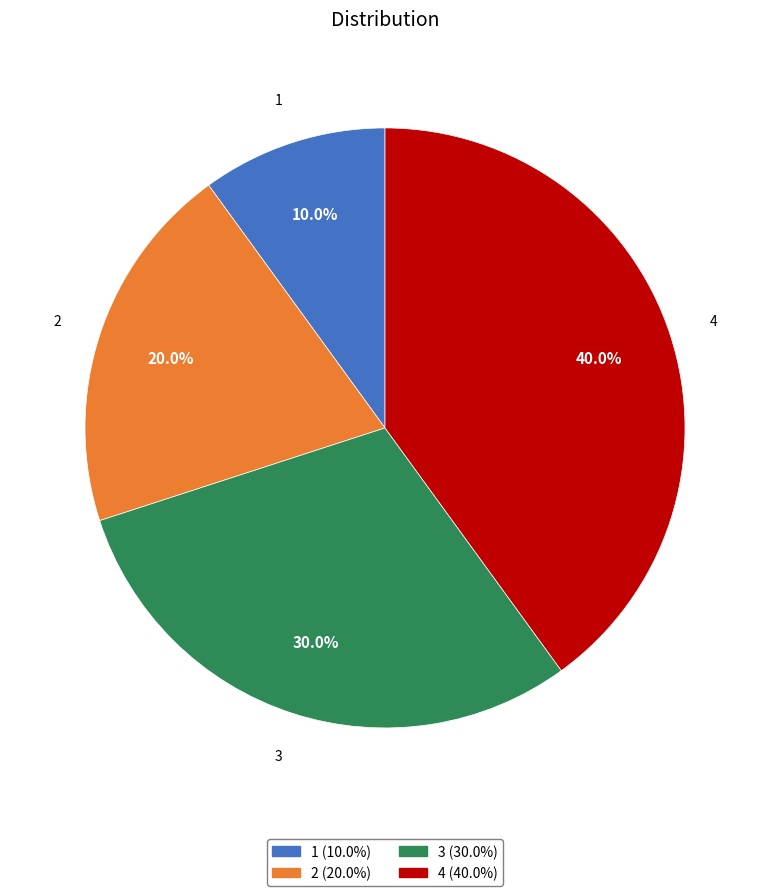

Is there any slice that represents more than half of the pie?

No